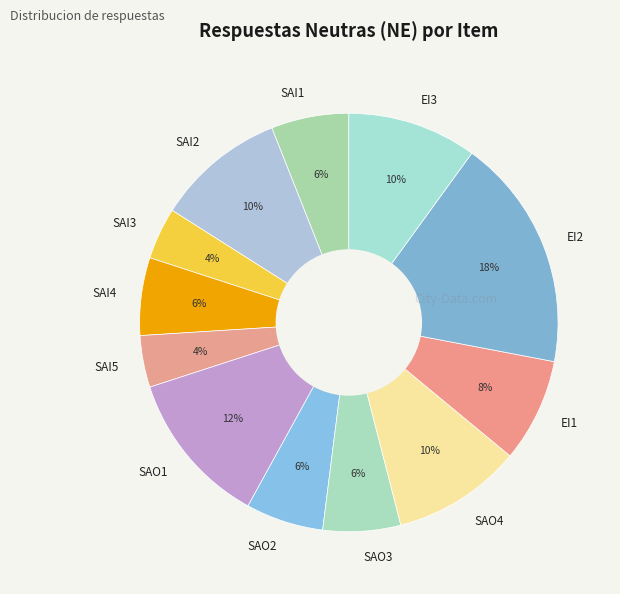

What is the ratio of the value at SAI1 to the value at EI2?

0.3